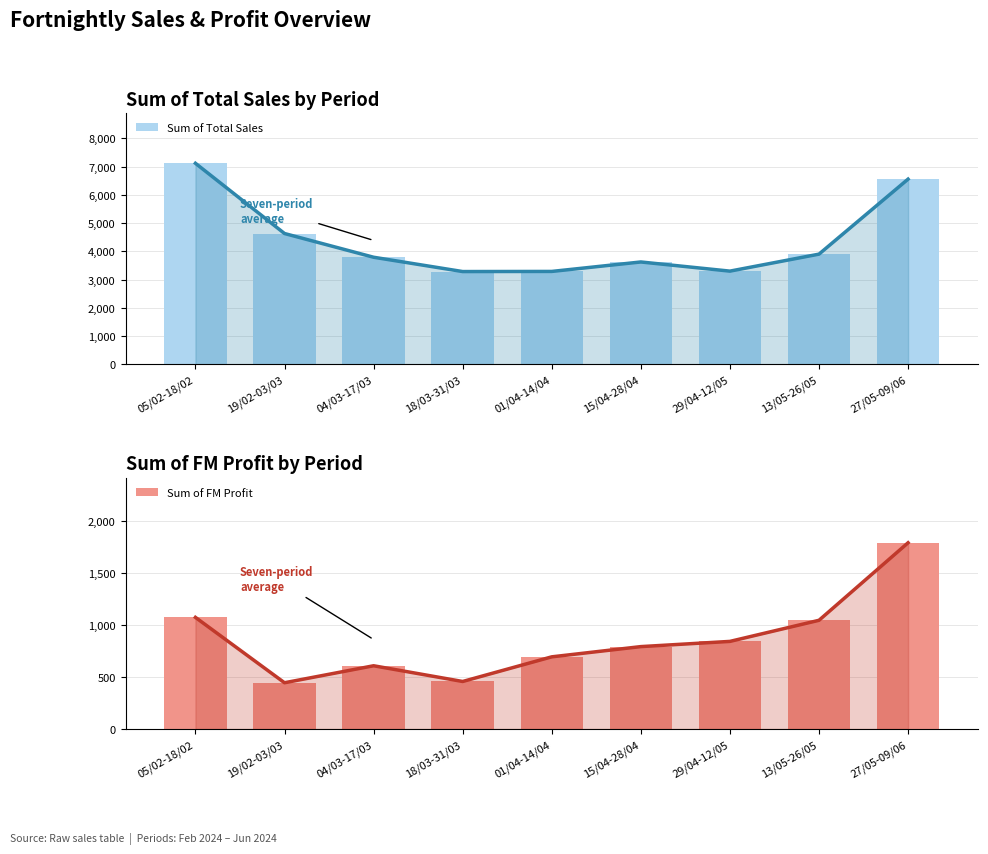

True or false: Sum of Total Sales has a value of 4519.9 at 18/03-31/03.

False